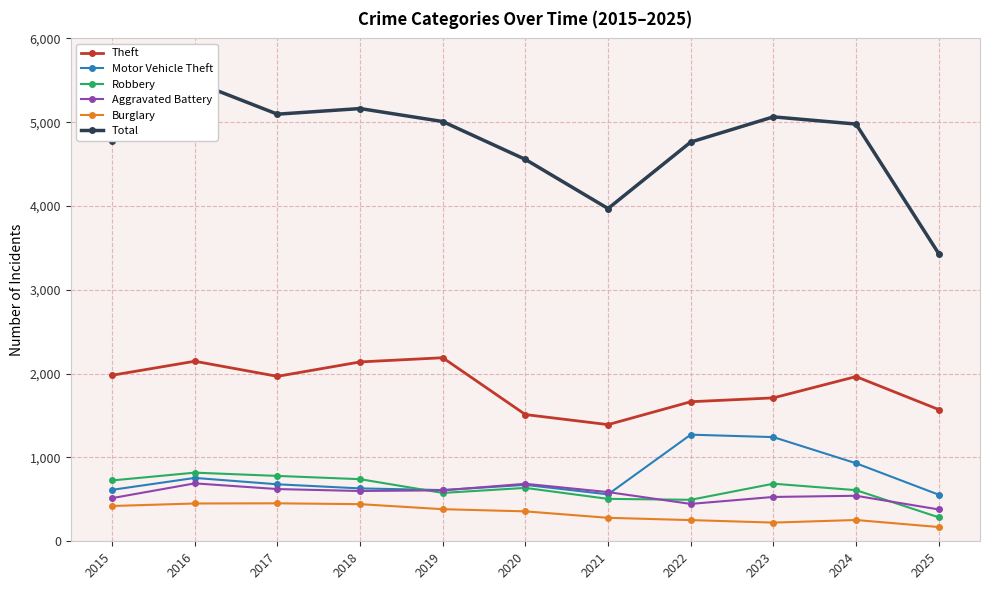

In Burglary, how many points are lower than both neighbors (excluding endpoints)?

1